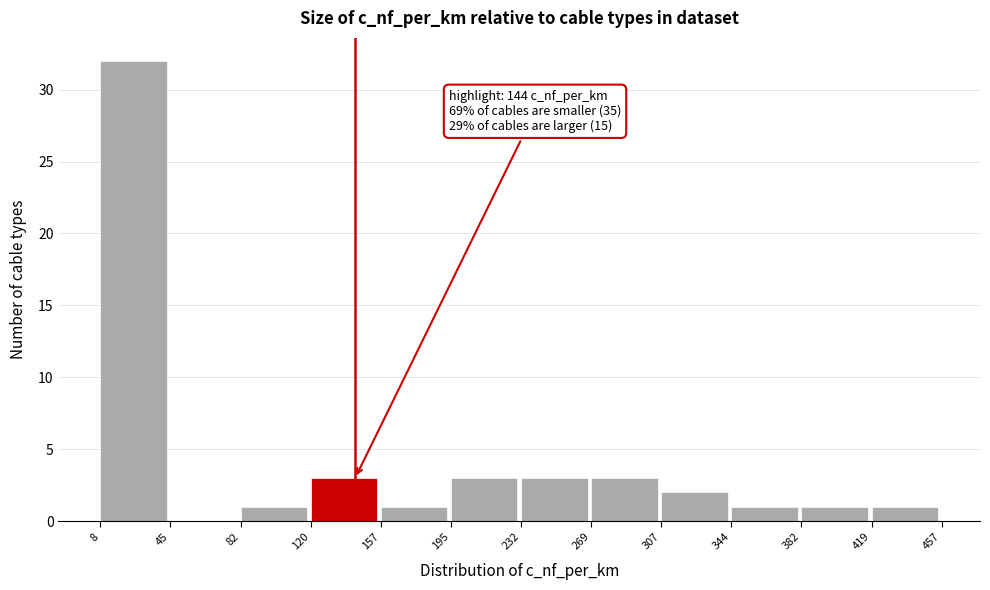

Over which range of the x-axis is the bar tallest?

8 to 45